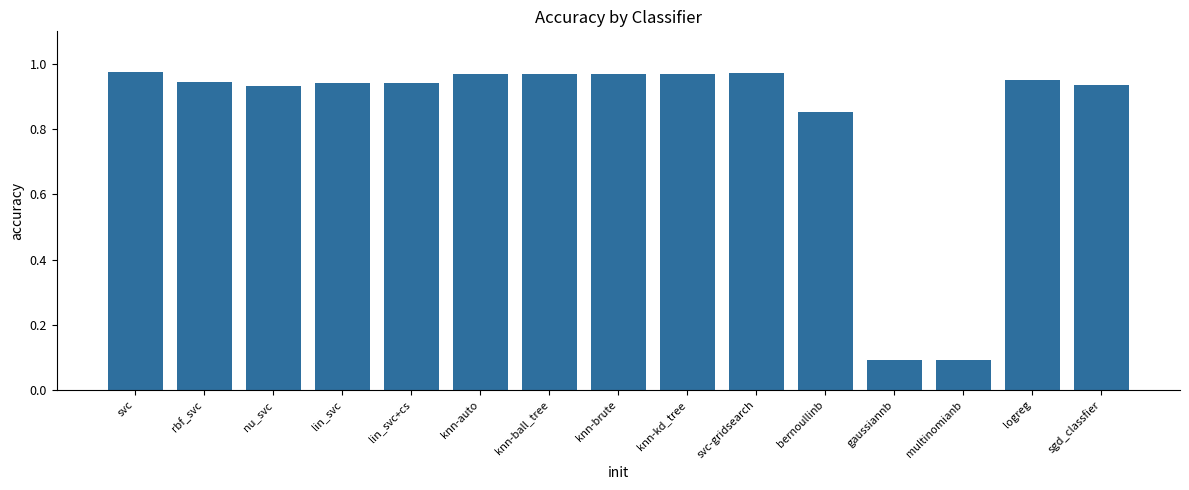

What position from the left is knn-auto?

6